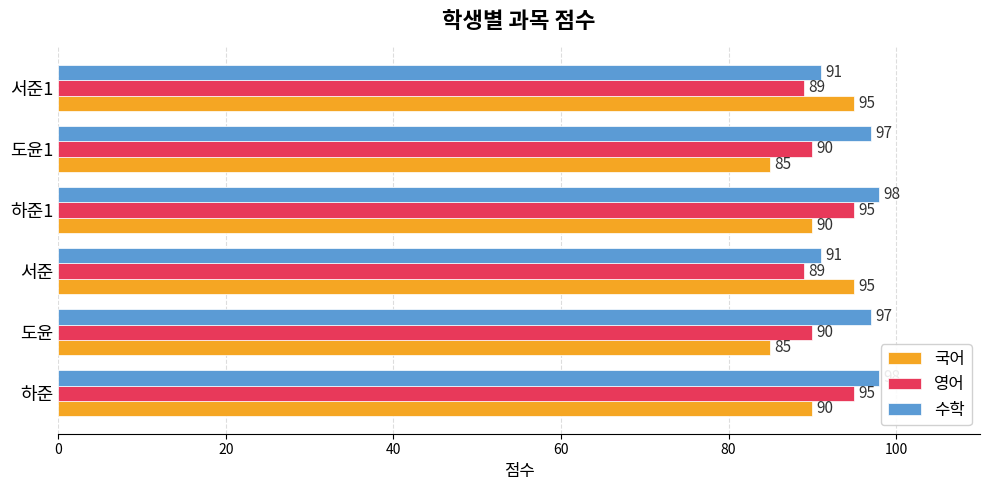

What is the spread (max minus min) of values at 하준1?

8